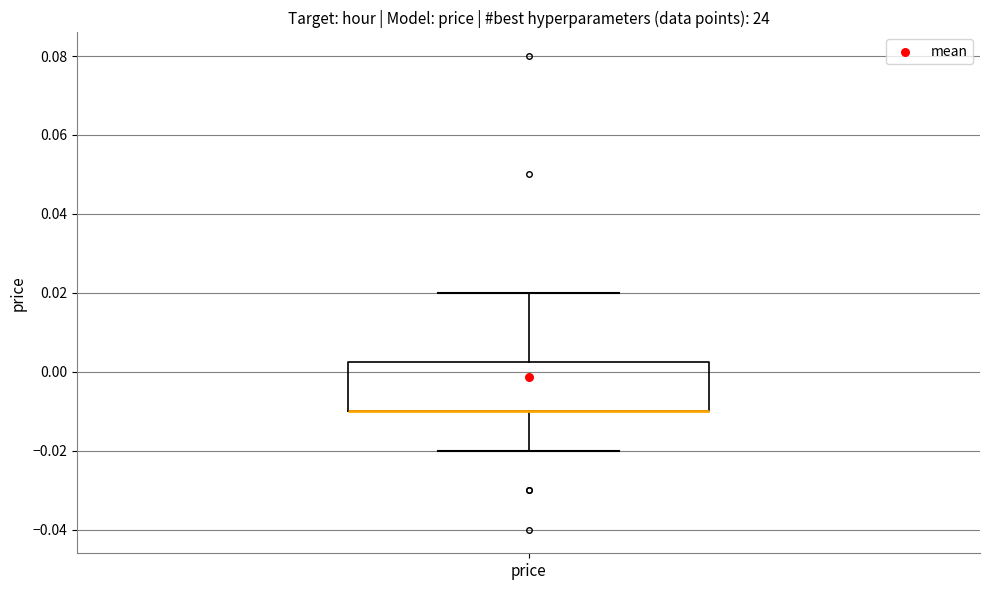

Where does the lower whisker of the box for price end on the y-axis? The values are not printed on the chart, so give them approximately, as read against the axis.

-0.020